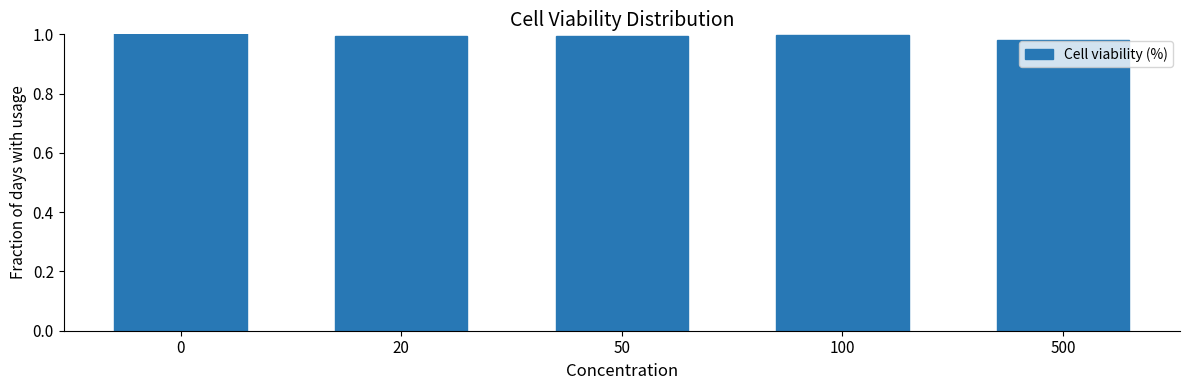

True or false: the data shows 0.2 at 0.

False